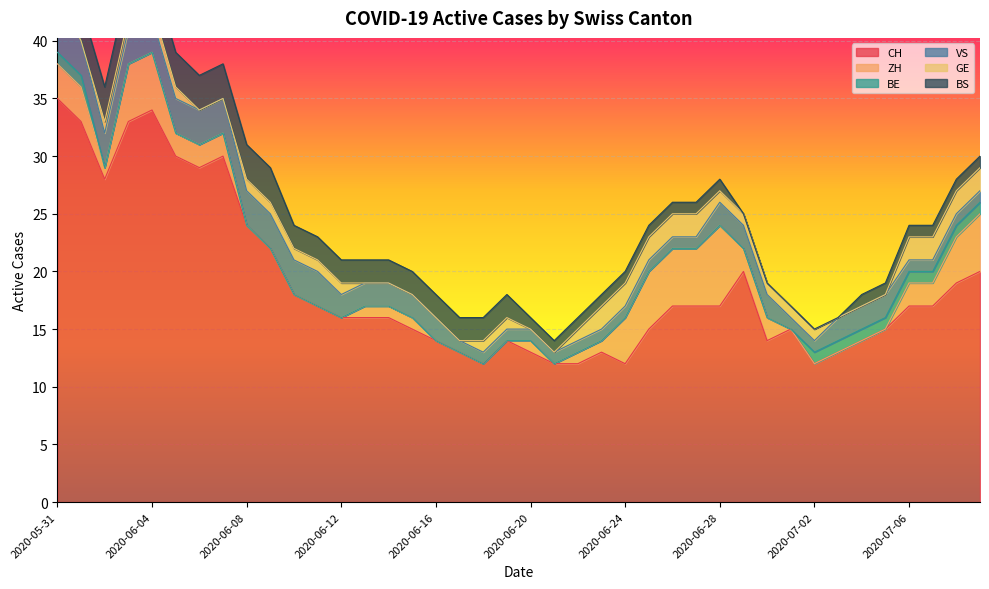

What is the total value across all series at 2020-06-24?

20